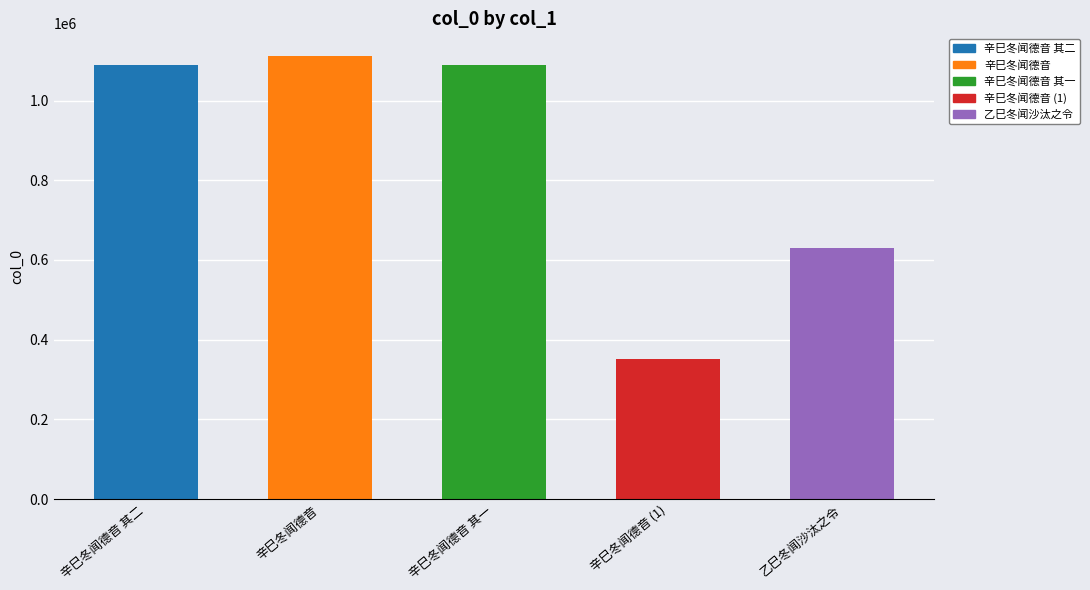

At which category does the chart reach its minimum across all series?

辛巳冬闻德音 (1)